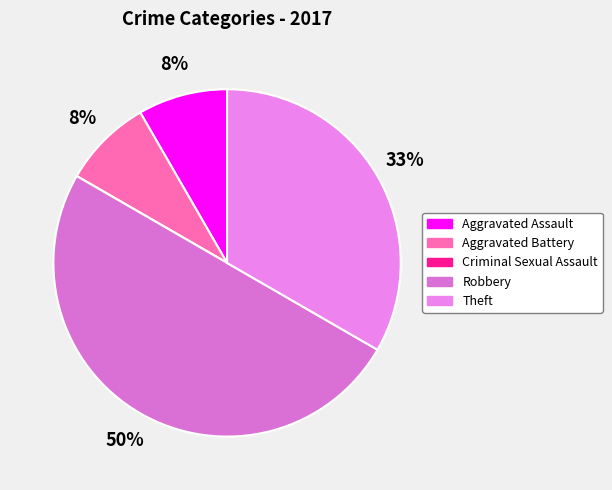

To the nearest percent, what is the average slice percentage?

20%